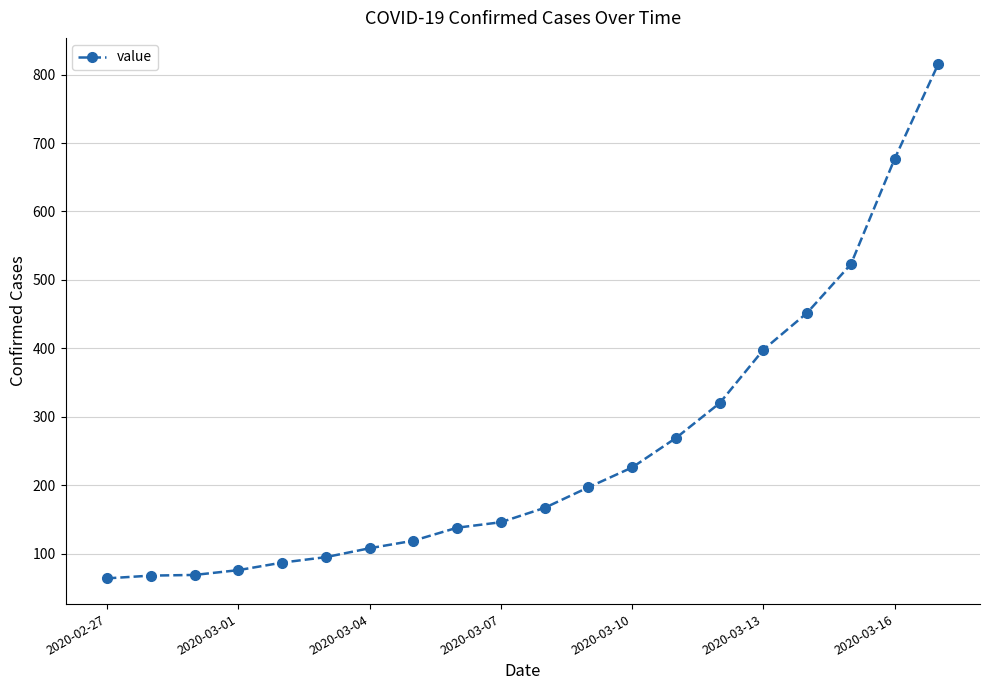

What is the difference between the maximum and second lowest values?

748